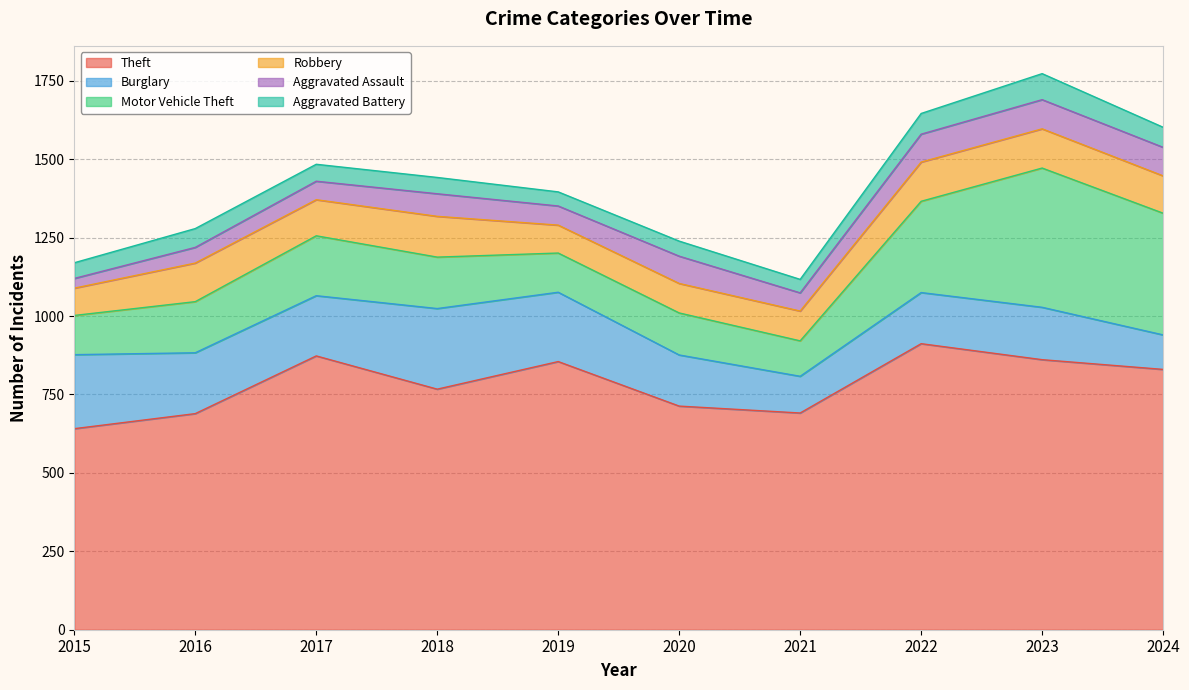

What is the total value across all series at 2020?

1239